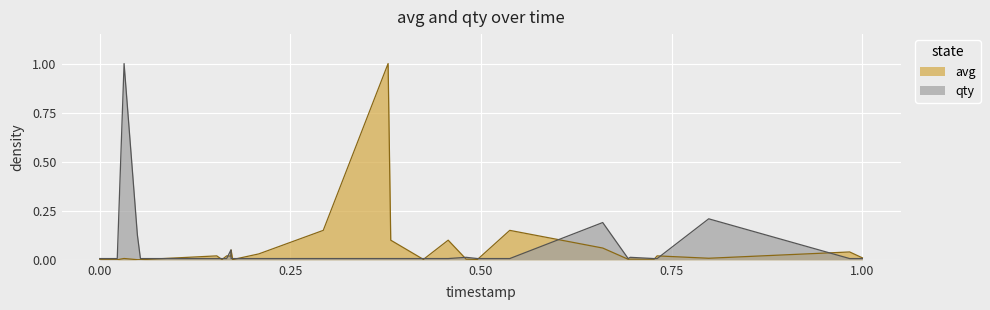

What are all the series names shown in the legend?

avg, qty